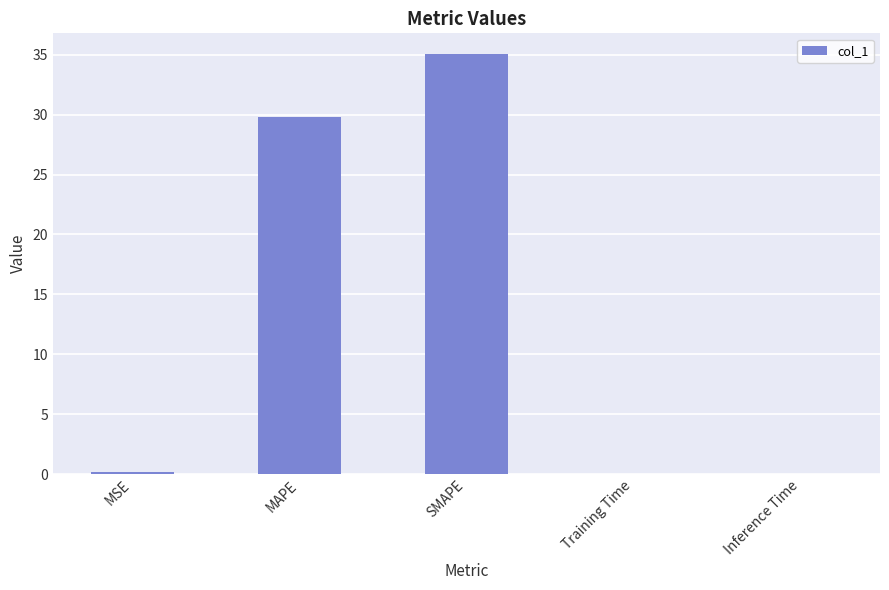

What is the greatest value displayed?

35.0